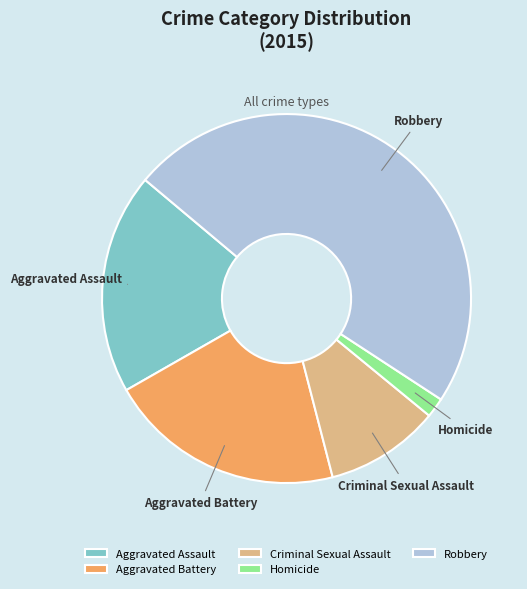

Does Criminal Sexual Assault account for over 50% of the chart?

No